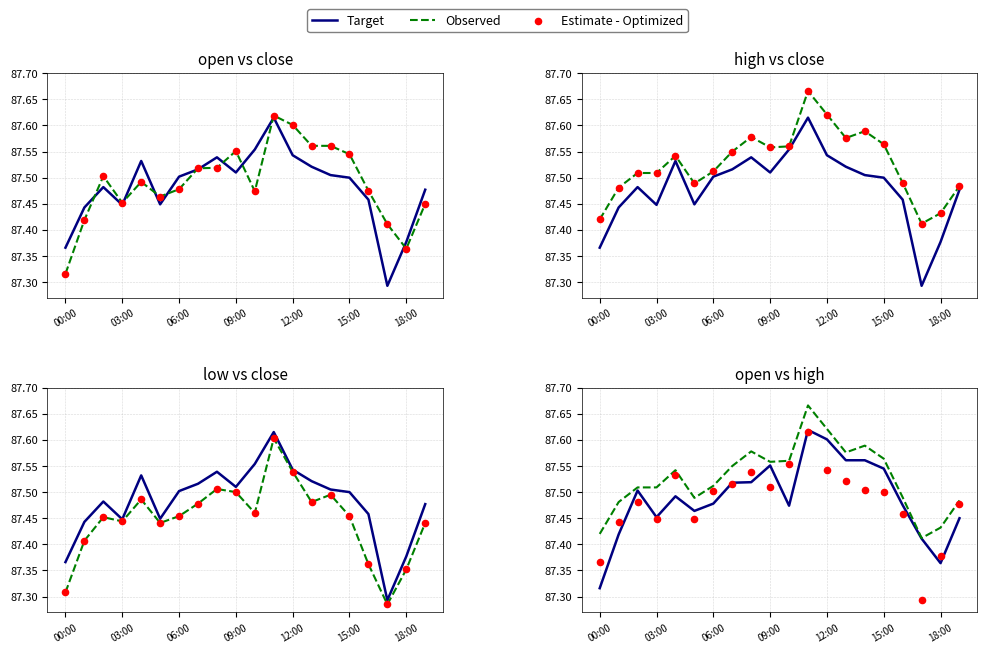

Which series reaches the minimum Y coordinate?

Estimate - Optimized